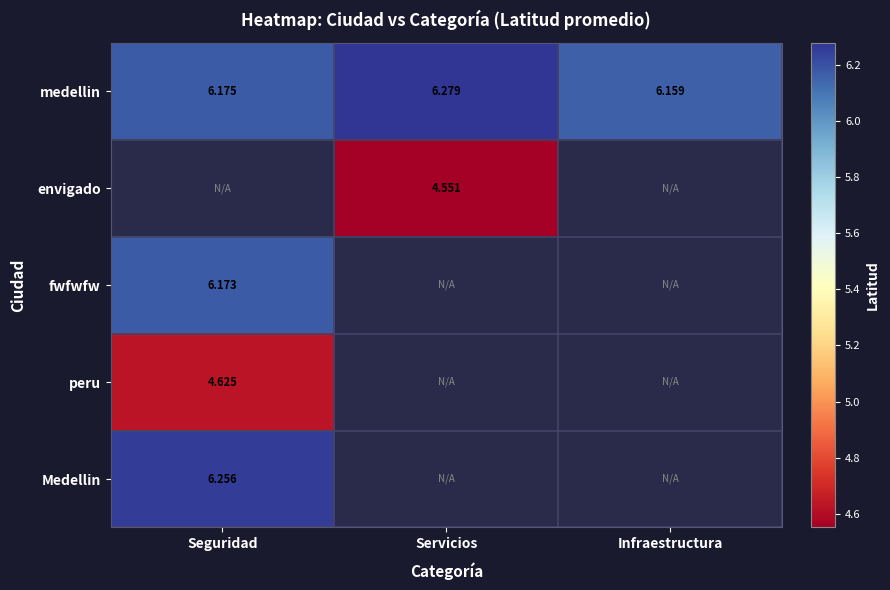

How many distinct data groups are displayed?

5